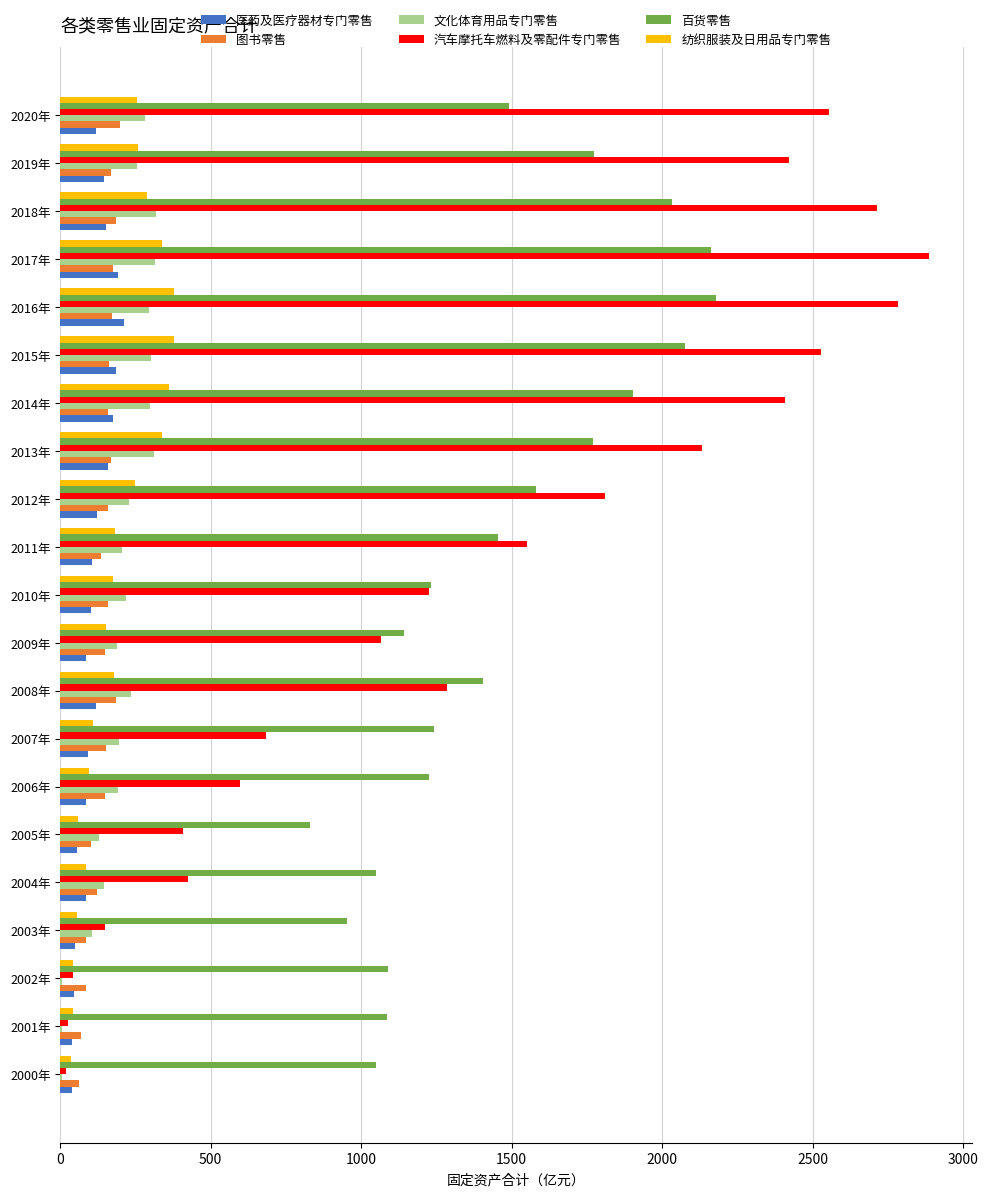

Is the value of 汽车摩托车燃料及零配件专门零售 at 2020年 greater than the value of 图书零售 at 2011年?

Yes